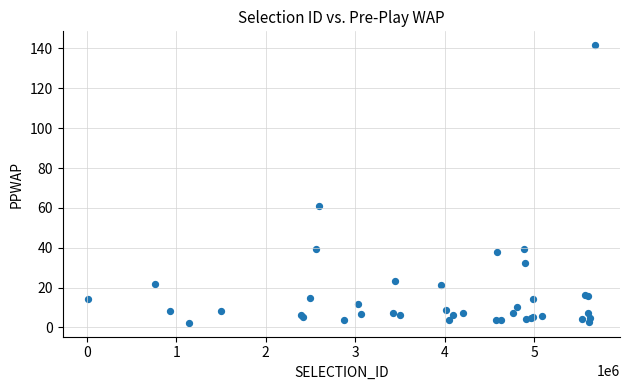

What Y value in the scatter plot is closest to 71?

60.8